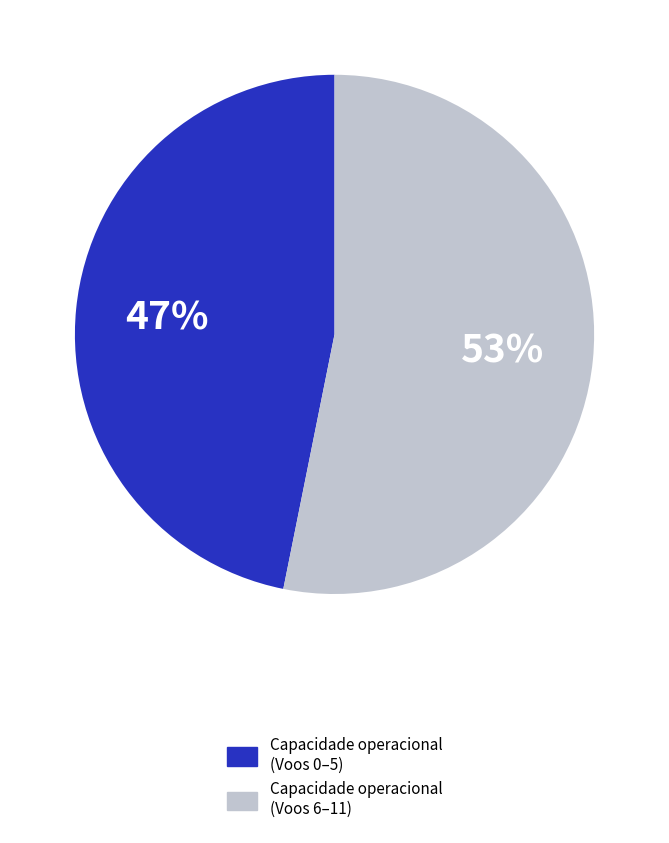

To the nearest percent, what portion does Capacidade operacional (Voos 0–5) represent?

47%